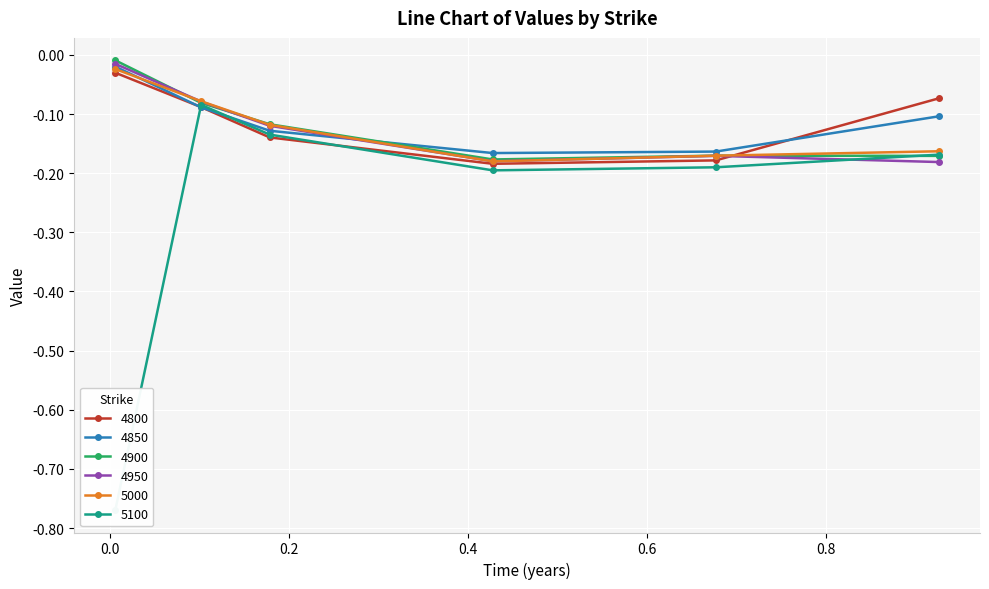

How many categories are shown in the chart?

6